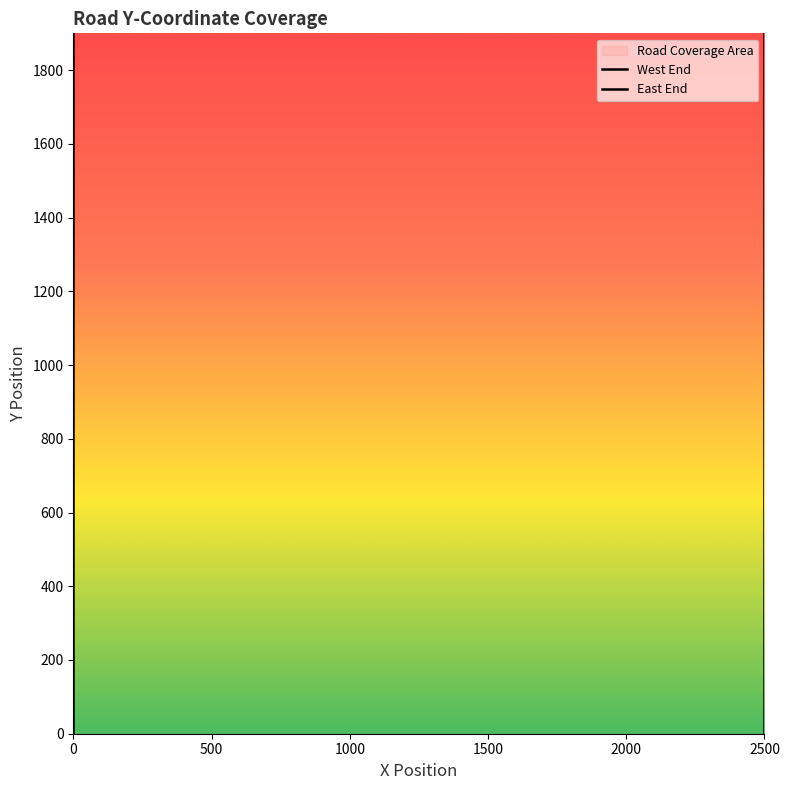

What is the average value of the West End y series?

950